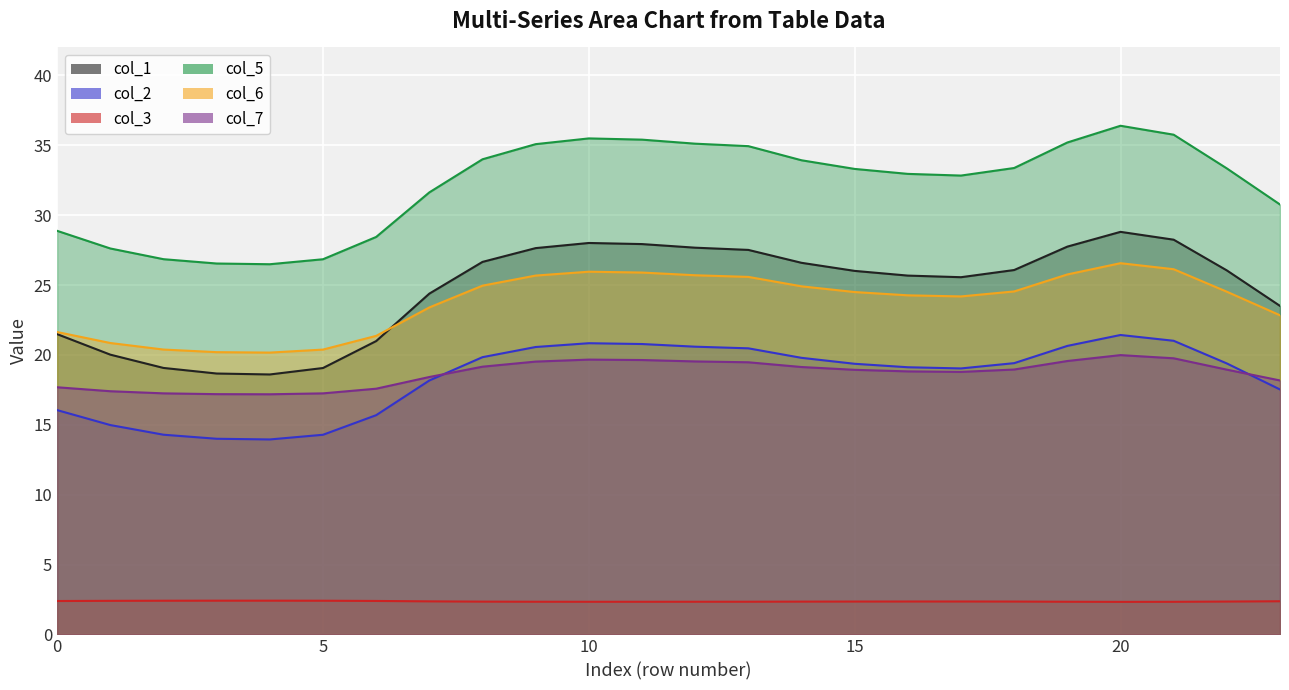

At how many categories does at least one series exceed 3?

24